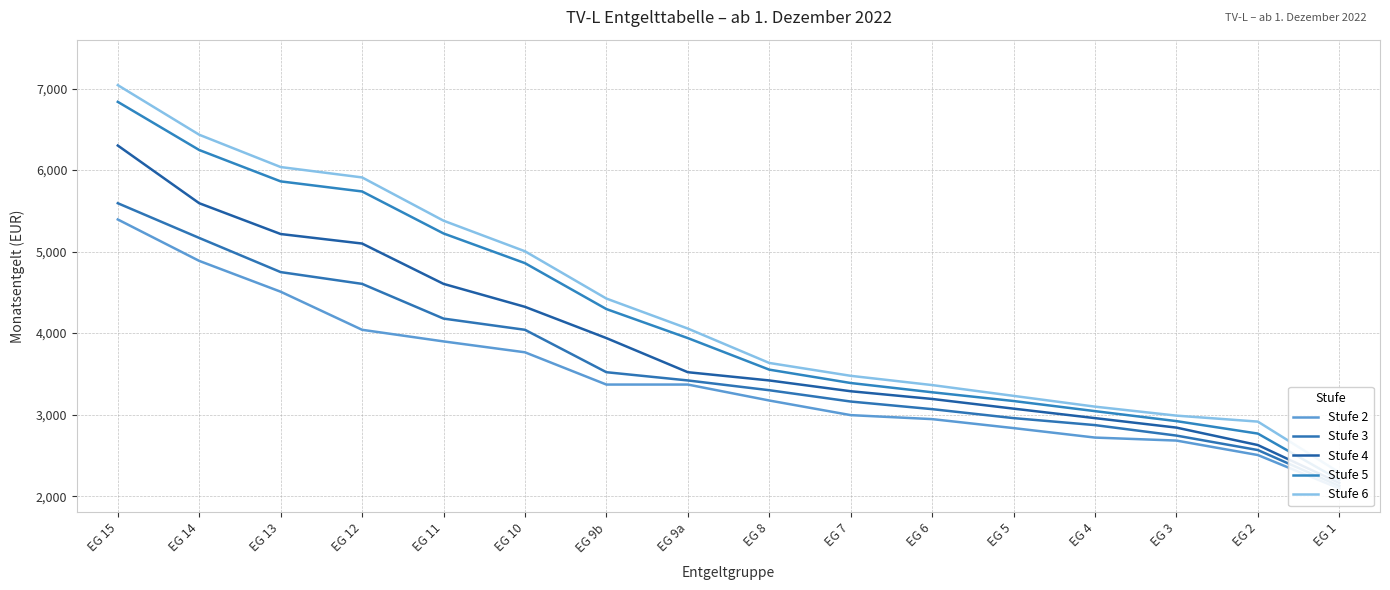

Reading right to left, transcribe all the data shown in this chart.

Stufe 2: EG 1=2094.5	EG 2=2504.5	EG 3=2682.0	EG 4=2718.7	EG 5=2834.9	EG 6=2945.1	EG 7=2994.1	EG 8=3173.5	EG 9a=3369.1	EG 9b=3369.1	EG 10=3764.8	EG 11=3898.4	EG 12=4040.9	EG 13=4508.1	EG 14=4885.9	EG 15=5394.4
Stufe 3: EG 1=2125.1	EG 2=2565.7	EG 3=2743.2	EG 4=2871.7	EG 5=2957.3	EG 6=3067.5	EG 7=3160.8	EG 8=3299.7	EG 9a=3419.6	EG 9b=3520.5	EG 10=4040.9	EG 11=4178.3	EG 12=4604.3	EG 13=4748.5	EG 14=5167.6	EG 15=5593.6
Stufe 4: EG 1=2161.8	EG 2=2626.9	EG 3=2841.1	EG 4=2957.3	EG 5=3073.6	EG 6=3192.4	EG 7=3287.1	EG 8=3419.6	EG 9a=3520.5	EG 9b=3939.1	EG 10=4322.6	EG 11=4604.3	EG 12=5098.9	EG 13=5215.7	EG 14=5593.6	EG 15=6301.3
Stufe 5: EG 1=2198.5	EG 2=2767.6	EG 3=2920.6	EG 4=3043.0	EG 5=3167.2	EG 6=3274.4	EG 7=3388.0	EG 8=3552.1	EG 9a=3939.1	EG 9b=4295.1	EG 10=4858.5	EG 11=5222.6	EG 12=5737.9	EG 13=5861.5	EG 14=6246.3	EG 15=6837.1
Stufe 6: EG 1=2290.3	EG 2=2914.5	EG 3=2987.9	EG 4=3098.1	EG 5=3230.3	EG 6=3362.8	EG 7=3476.4	EG 8=3634.1	EG 9a=4056.0	EG 9b=4424.0	EG 10=5004.2	EG 11=5379.3	EG 12=5910.0	EG 13=6037.4	EG 14=6433.7	EG 15=7042.3